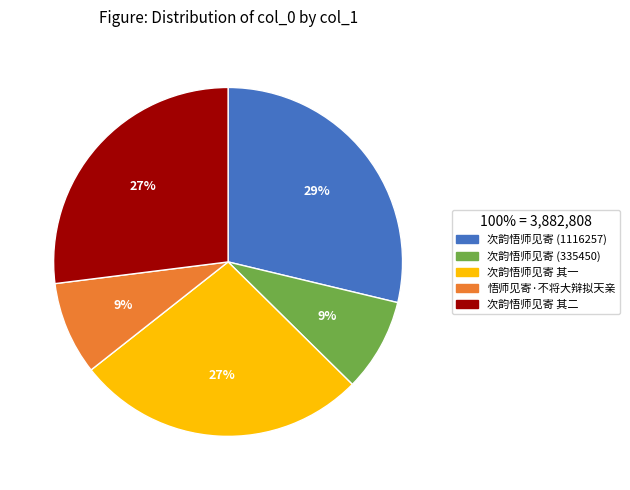

What percentage is the 次韵悟师见寄 (335450) slice, to the nearest percent?

9%